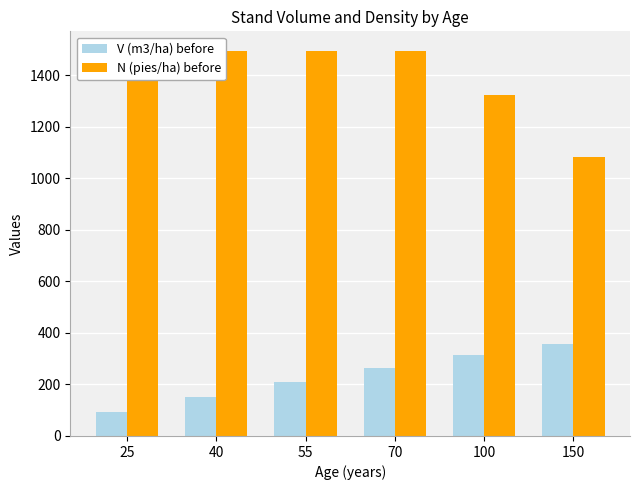

At which category is the sum across all series the highest?

70